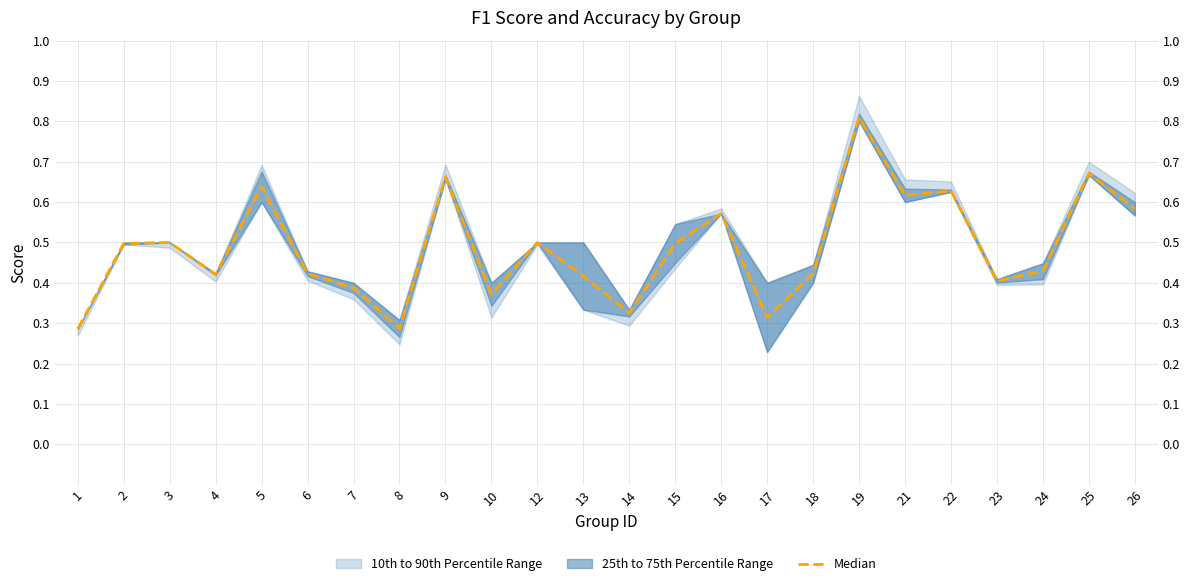

List the labels in order of value, smallest first.

1, 8, 17, 14, 10, 7, 23, 13, 4, 6, 18, 24, 15, 2, 3, 12, 16, 26, 21, 22, 5, 9, 25, 19